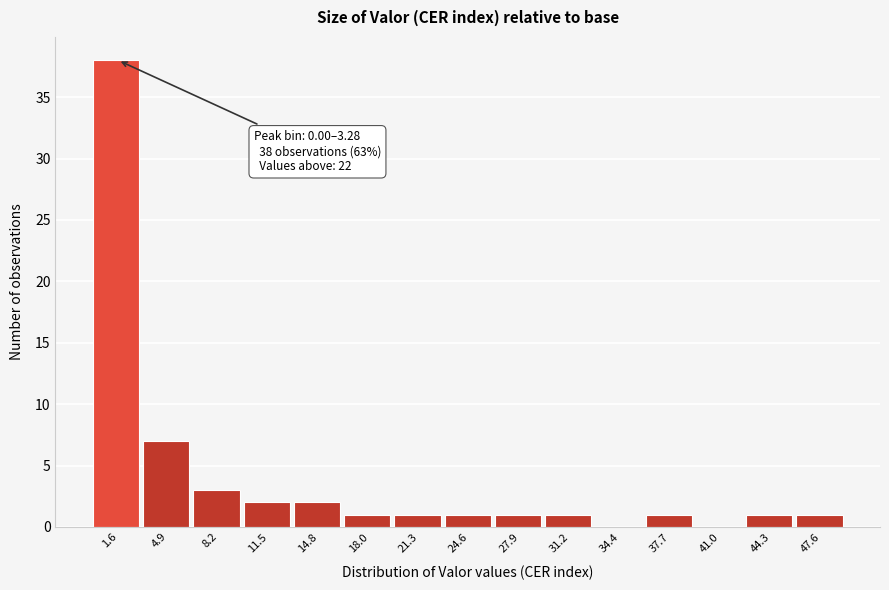

Over which range of the x-axis is the bar tallest?

0.0 to 3.5